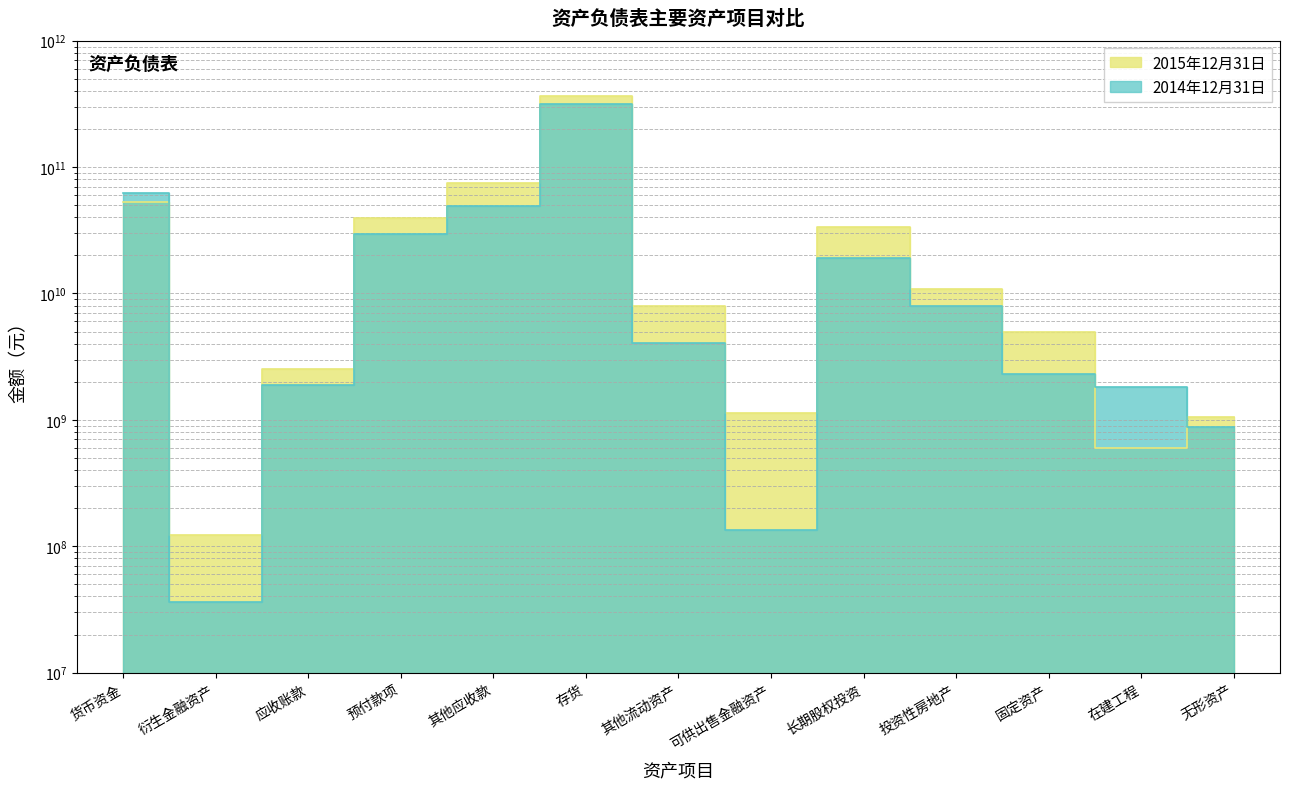

True or false: 2014年12月31日 has a value of 1894071801.1 at 应收账款.

True